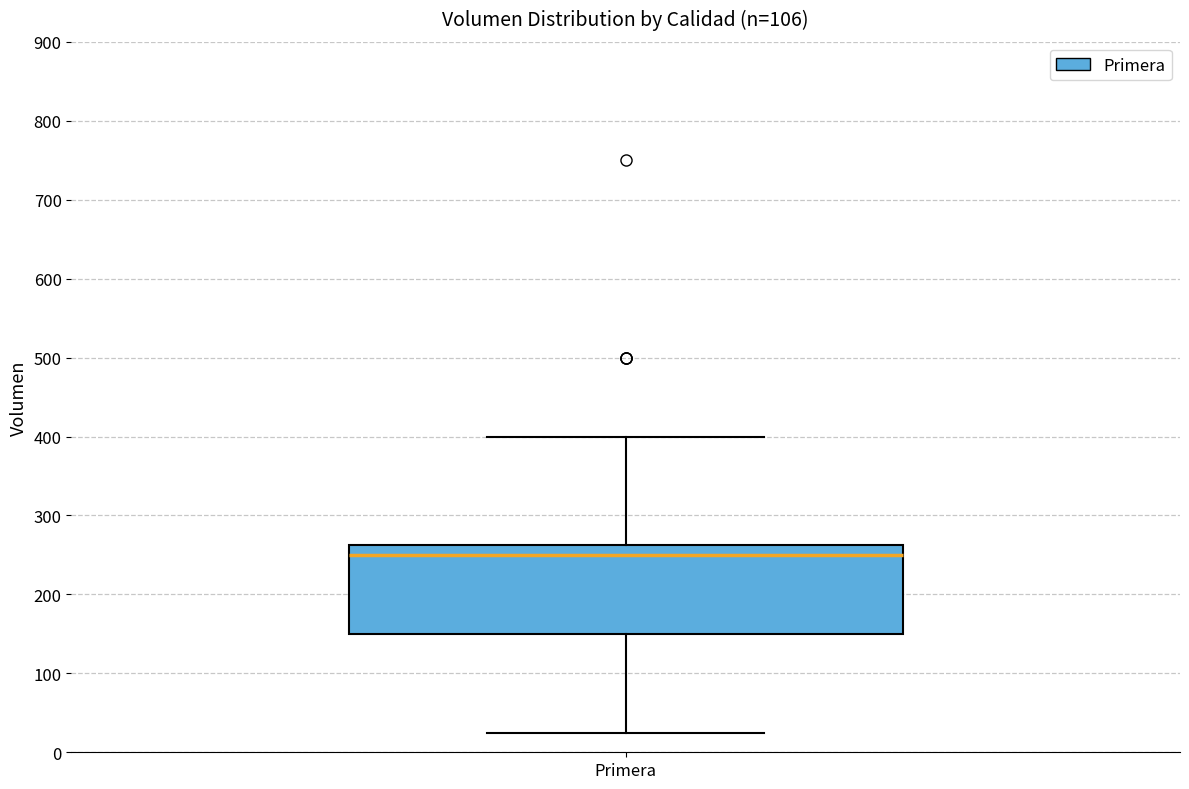

Read this box plot against the y-axis: the position of the median line, the range covered by the box, and the ends of both whiskers. The values are not printed on the chart, so give them approximately, as read against the axis.

median 250, box 150 to 260, whiskers 30 to 400